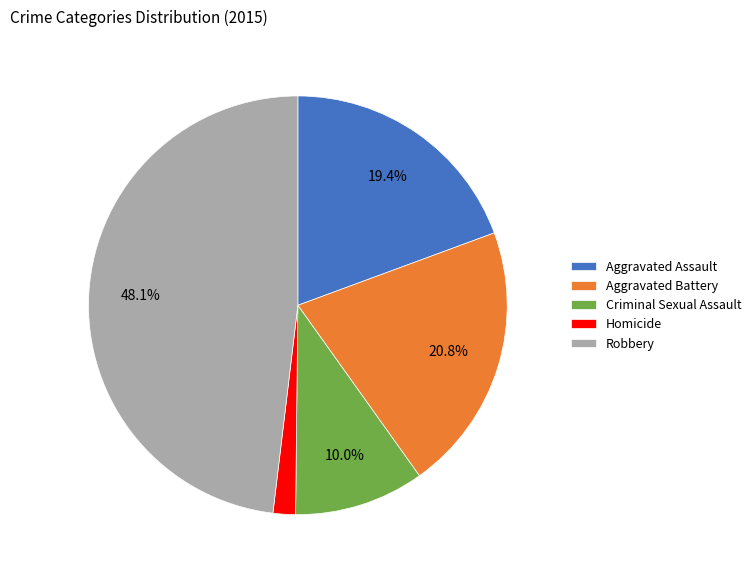

Is there any slice that represents more than half of the pie?

No